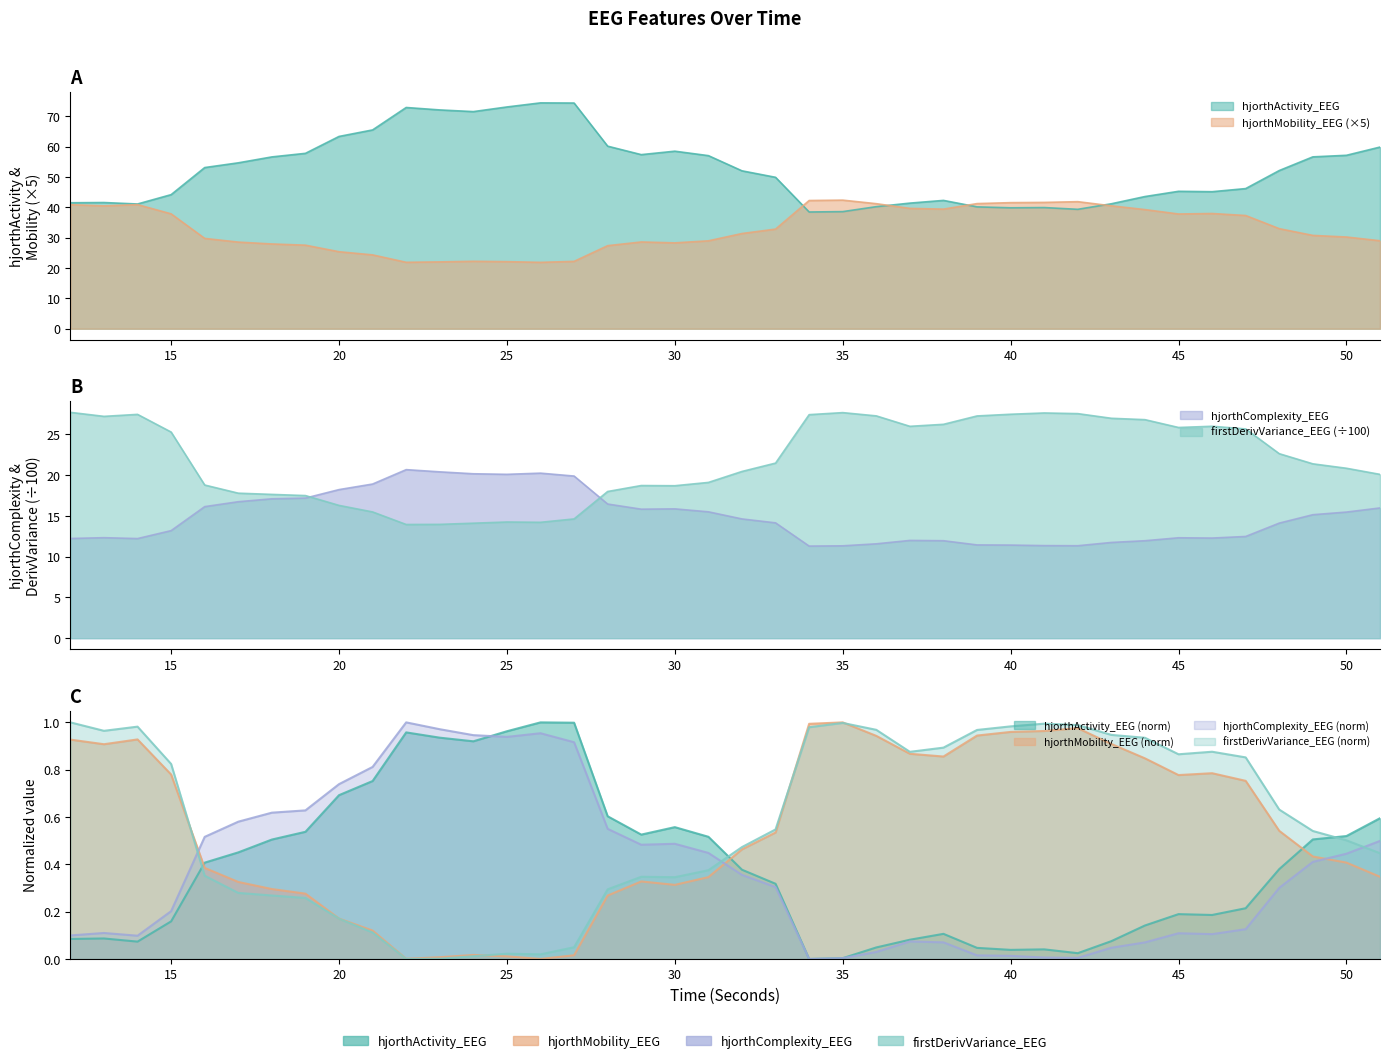

True or false: hjorthMobility_EEG and hjorthComplexity_EEG intersect in this chart.

False